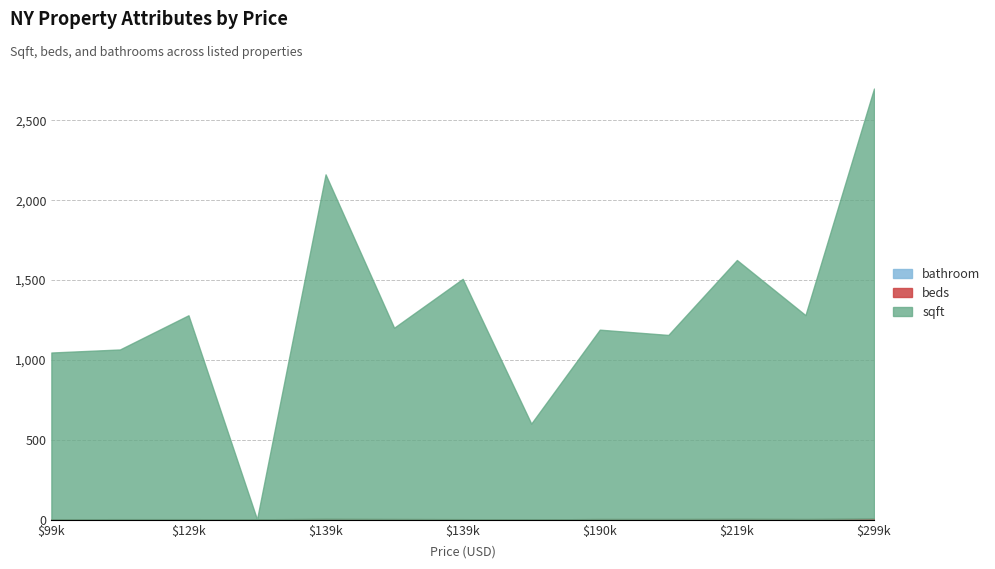

Between 129000 and 190000, which is larger?

190000